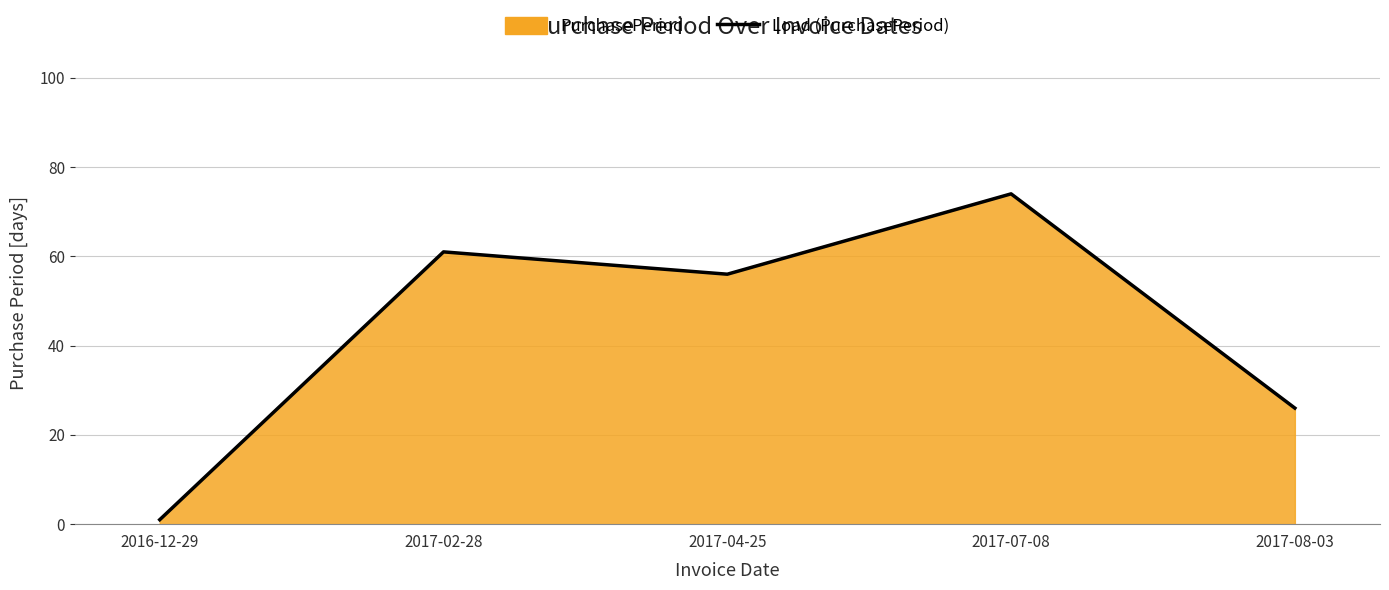

Reading right to left, what are all the values shown in this chart?

26	74	56	61	1